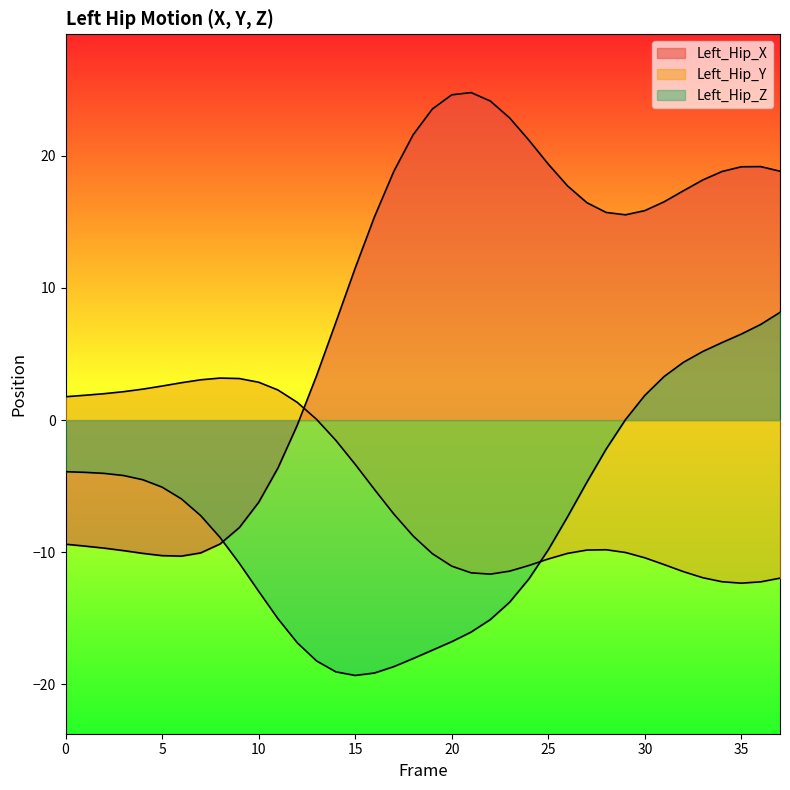

Rank the categories by Left_Hip_X value from highest to lowest.

21, 20, 22, 19, 23, 18, 24, 25, 36, 35, 37, 17, 34, 33, 26, 32, 31, 27, 30, 28, 29, 16, 15, 14, 13, 12, 11, 10, 9, 8, 0, 1, 2, 3, 7, 4, 5, 6